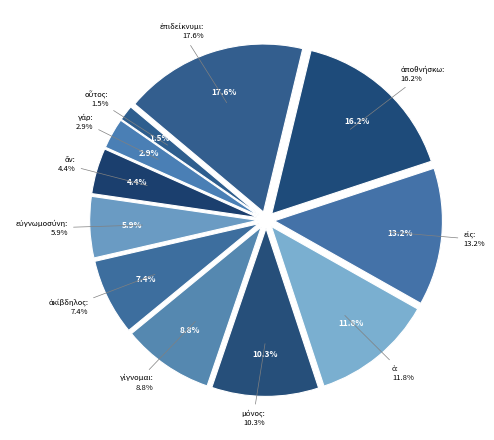

Is there a majority slice in this chart?

No